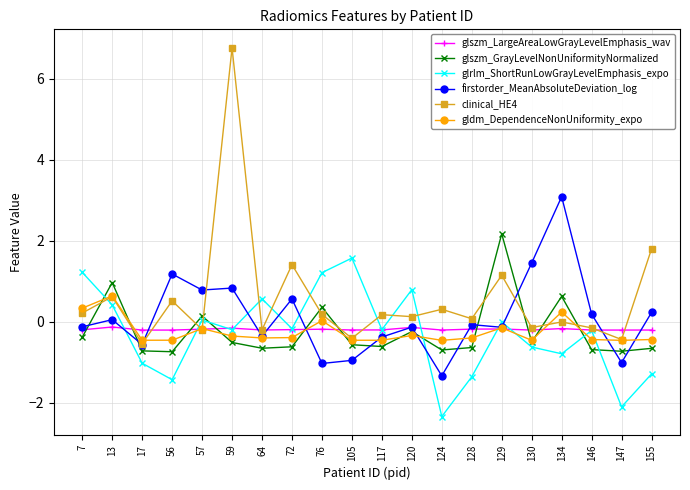

What is the approximate value of glrlm_ShortRunLowGrayLevelEmphasis_expo at 147?

-2.1